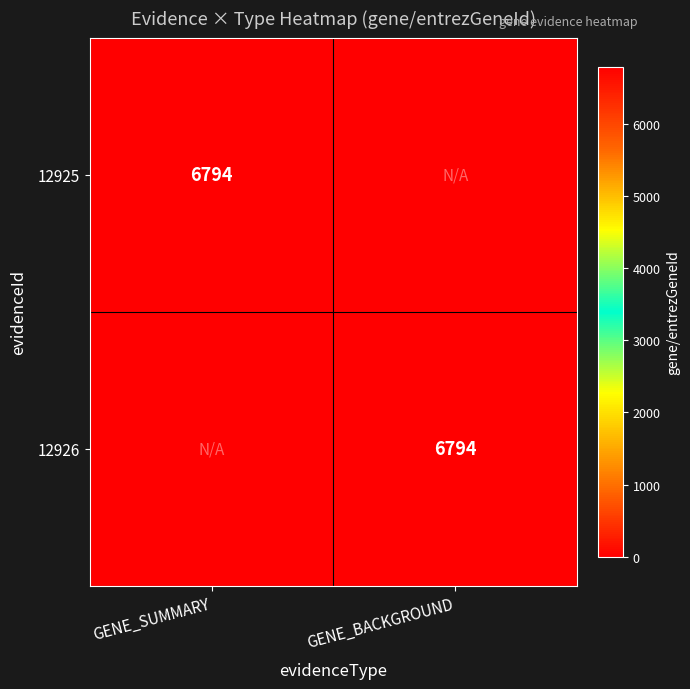

The value of 12926 at GENE_BACKGROUND is 6794. True or false?

True